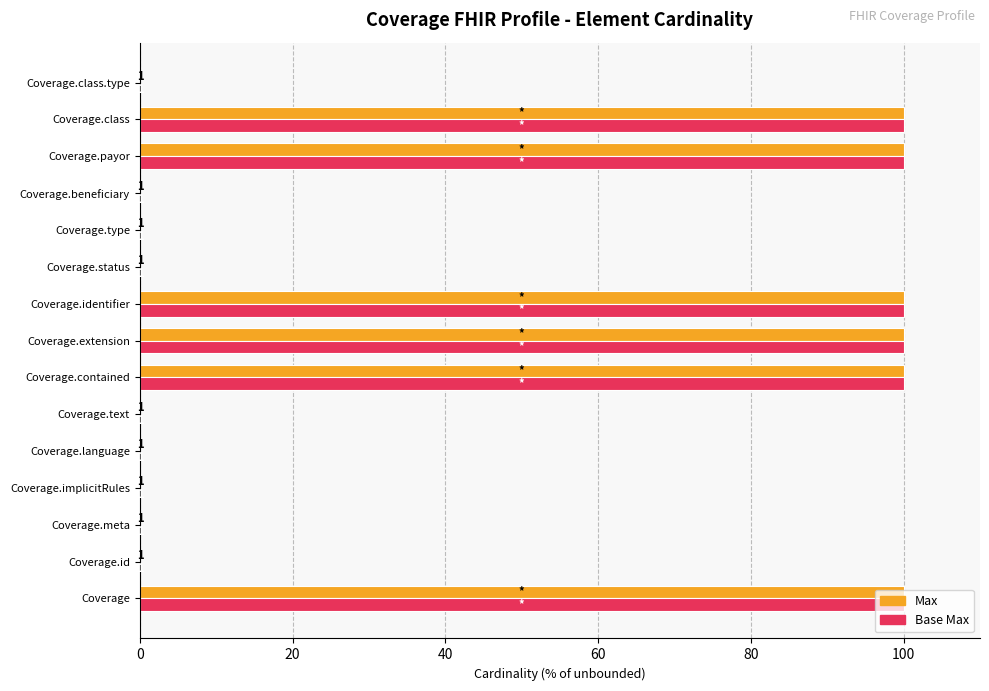

What are all the series names shown in the legend?

Max, Base Max